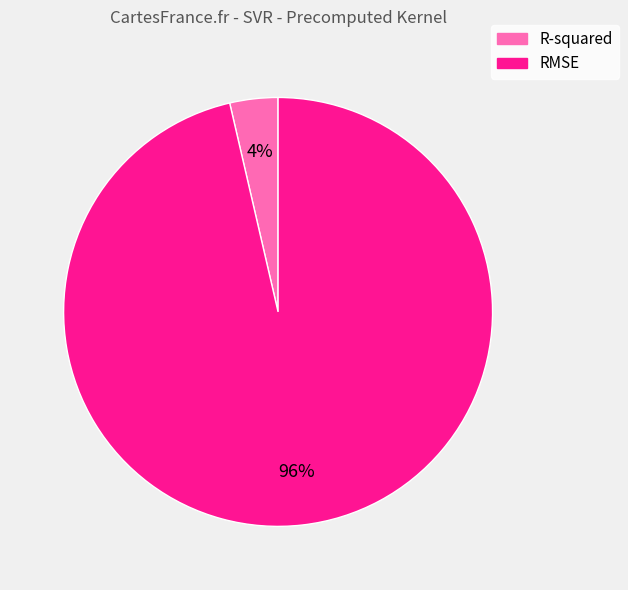

Which slice represents more than half of the pie?

RMSE